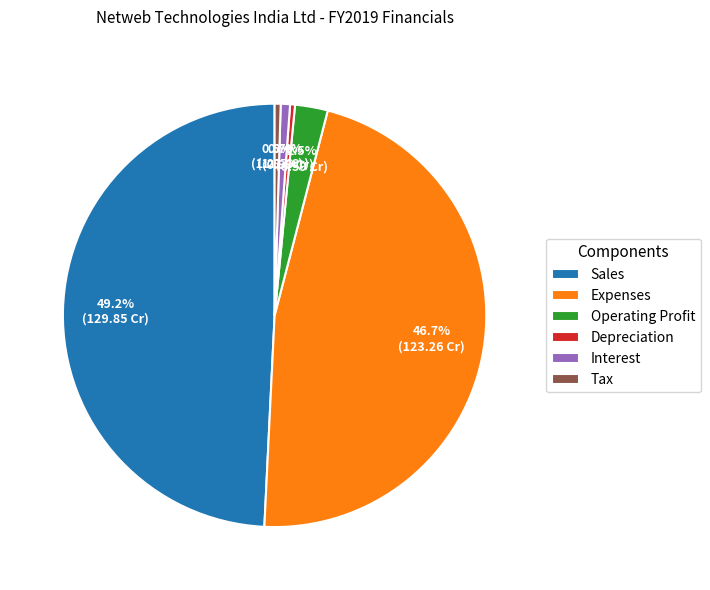

To the nearest percent, what percentage of the pie is Sales?

49%